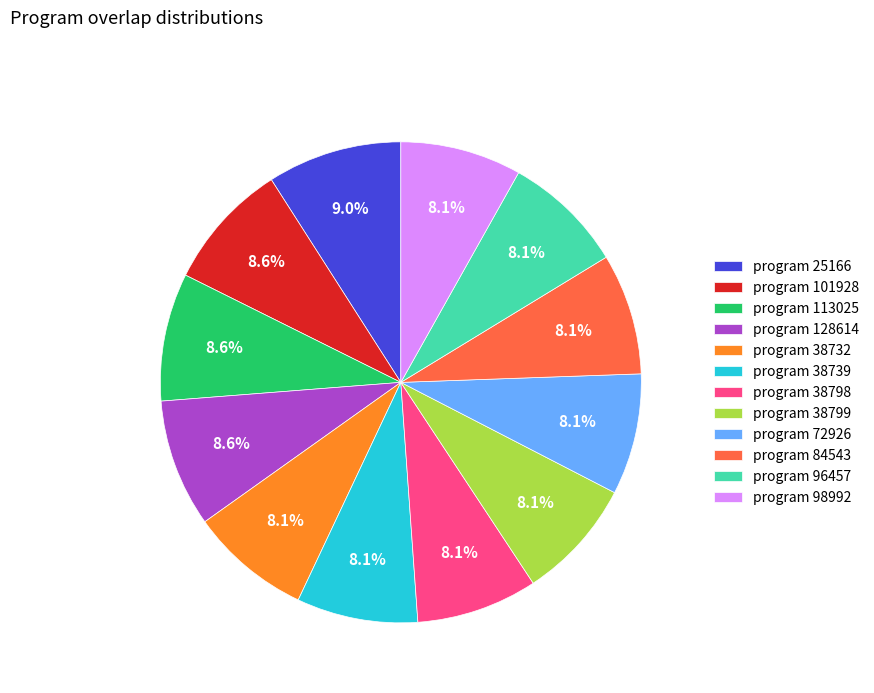

What is the ratio of the value at program 38799 to the value at program 128614?

0.9